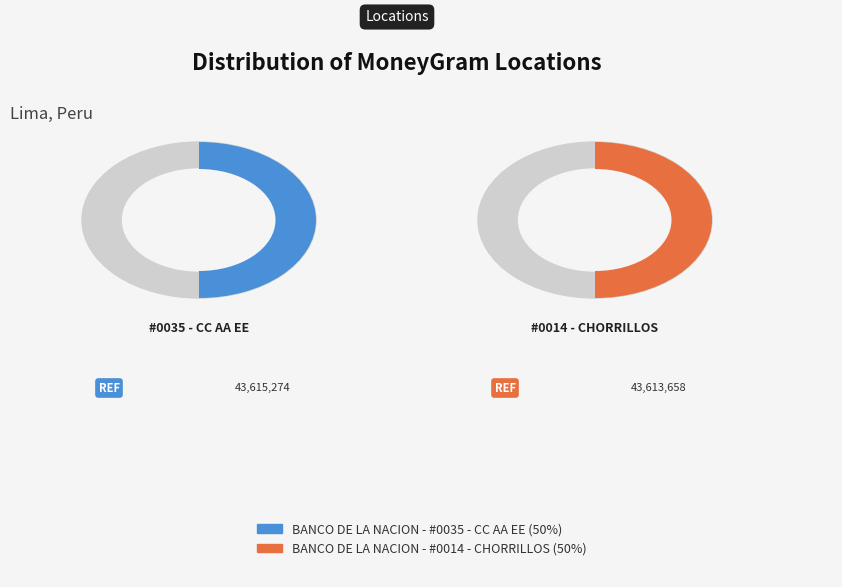

How much of the chart is everything except BANCO DE LA NACION - #0014 - CHORRILLOS?

50.0%